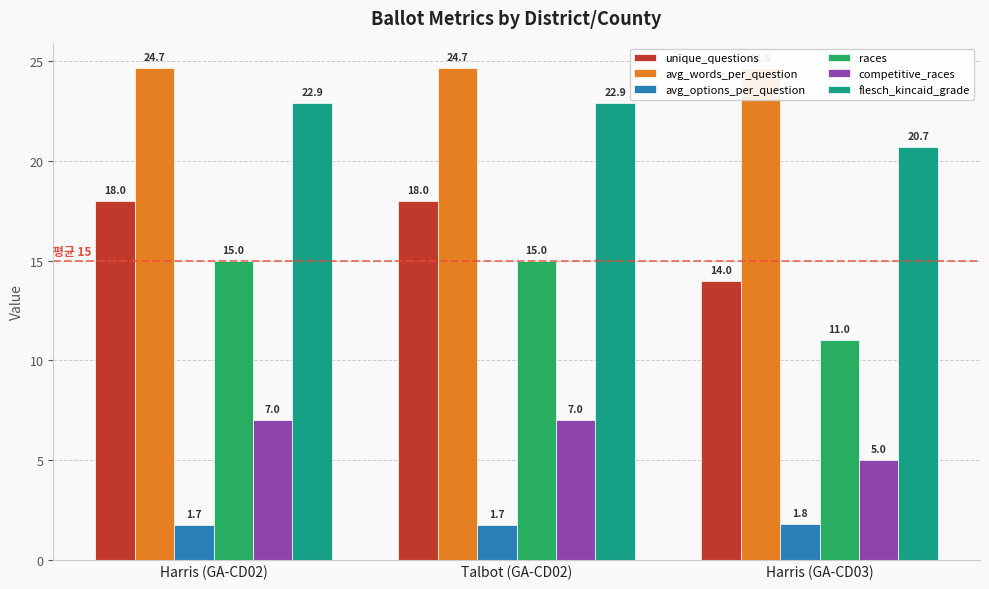

How many bars are there in total?

18